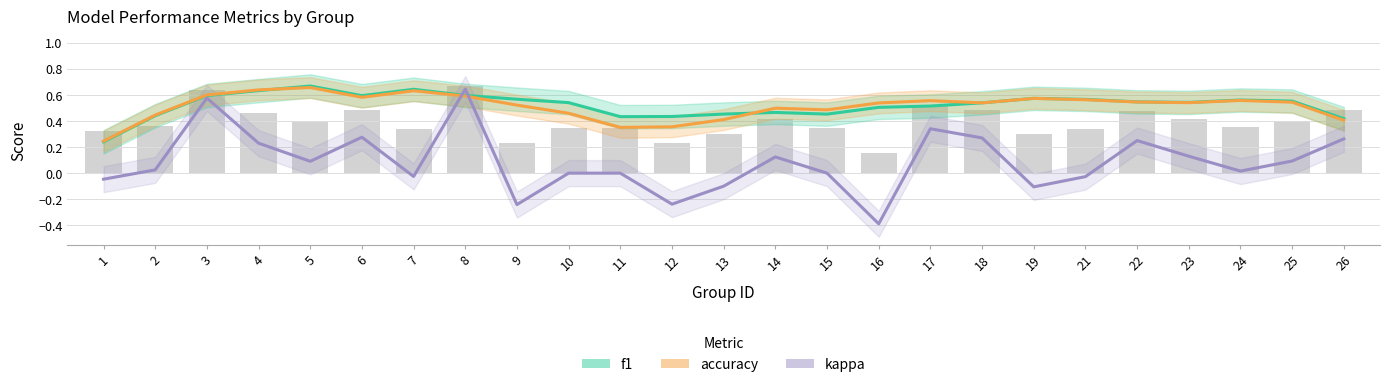

Reading right to left, what are all the values shown in this chart?

f1: 0.4	0.6	0.6	0.5	0.5	0.6	0.6	0.5	0.5	0.5	0.5	0.5	0.5	0.4	0.4	0.5	0.6	0.6	0.6	0.6	0.7	0.6	0.6	0.4	0.2
accuracy: 0.4	0.5	0.6	0.5	0.5	0.6	0.6	0.5	0.6	0.5	0.5	0.5	0.4	0.4	0.4	0.5	0.5	0.6	0.6	0.6	0.7	0.6	0.6	0.4	0.2
kappa: 0.3	0.1	0.0	0.1	0.2	-0.0	-0.1	0.3	0.3	-0.4	0.0	0.1	-0.1	-0.2	0.0	0.0	-0.2	0.6	-0.0	0.3	0.1	0.2	0.6	0.0	-0.0